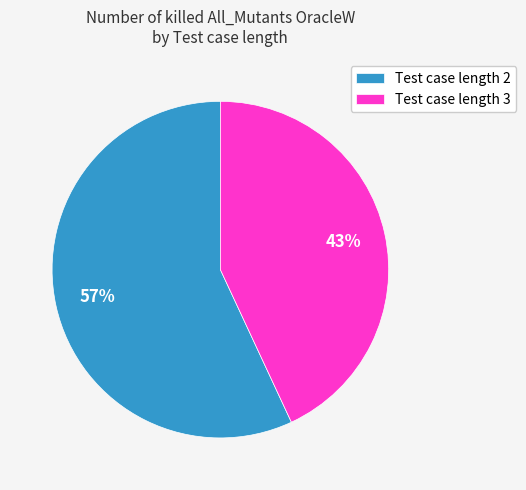

Rank the categories by value from highest to lowest.

Test case length 2, Test case length 3